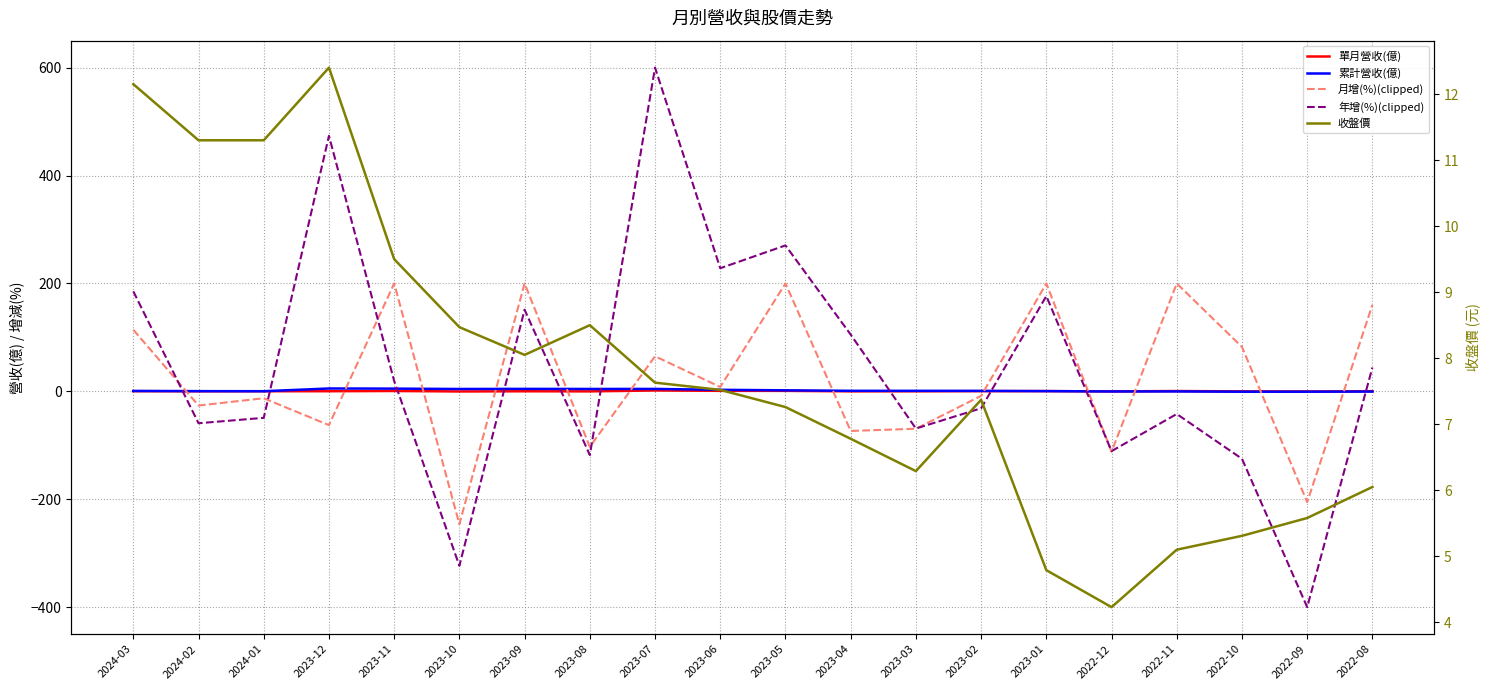

The value of 年增(%)(clipped) at 2023-12 is 665.5. True or false?

False